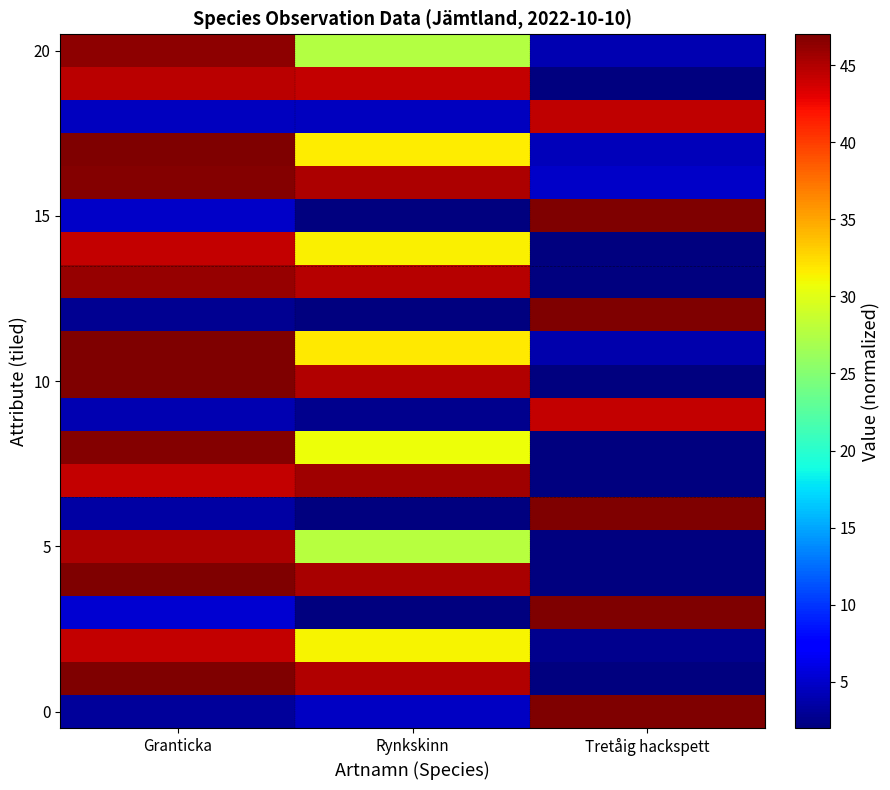

At which category is the sum across all series the highest?

Granticka